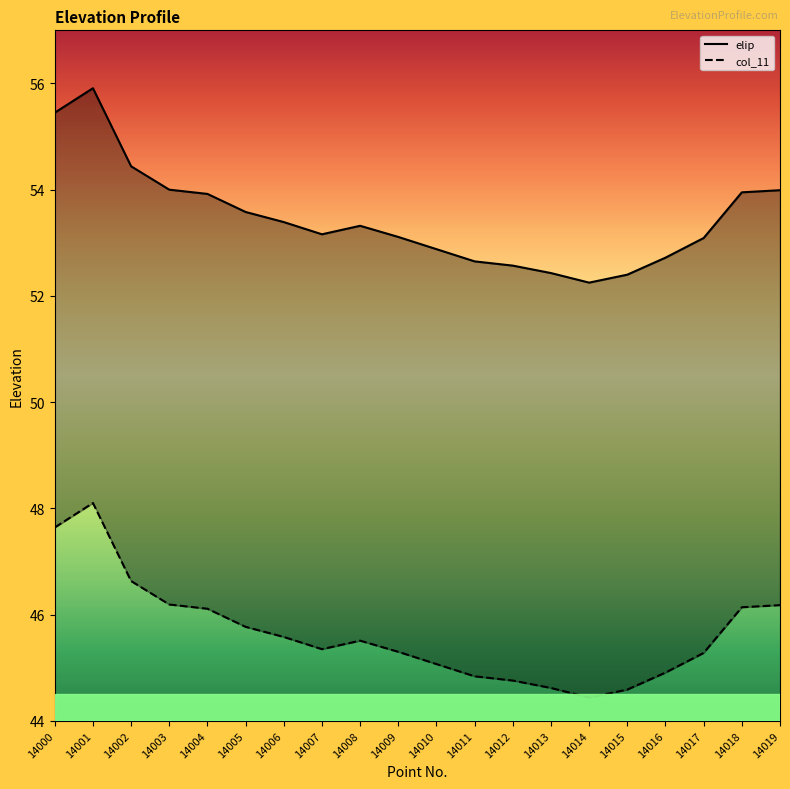

Reading left to right, extract all data points from this chart.

elip: 14000=55.5	14001=55.9	14002=54.4	14003=54.0	14004=53.9	14005=53.6	14006=53.4	14007=53.2	14008=53.3	14009=53.1	14010=52.9	14011=52.6	14012=52.6	14013=52.4	14014=52.2	14015=52.4	14016=52.7	14017=53.1	14018=54.0	14019=54.0
col_11: 14000=47.6	14001=48.1	14002=46.6	14003=46.2	14004=46.1	14005=45.8	14006=45.6	14007=45.3	14008=45.5	14009=45.3	14010=45.1	14011=44.8	14012=44.8	14013=44.6	14014=44.4	14015=44.6	14016=44.9	14017=45.3	14018=46.1	14019=46.2